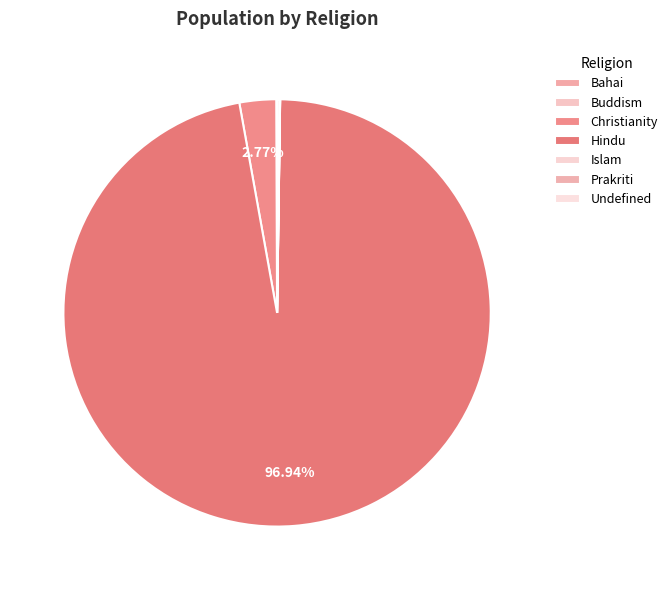

Approximately how many times larger is the value at Prakriti compared to Bahai?

28.0